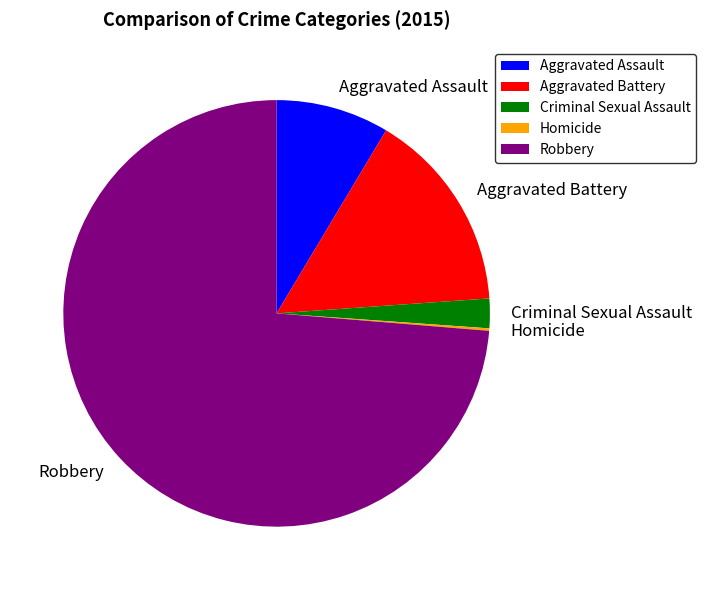

Which slice is the largest?

Robbery